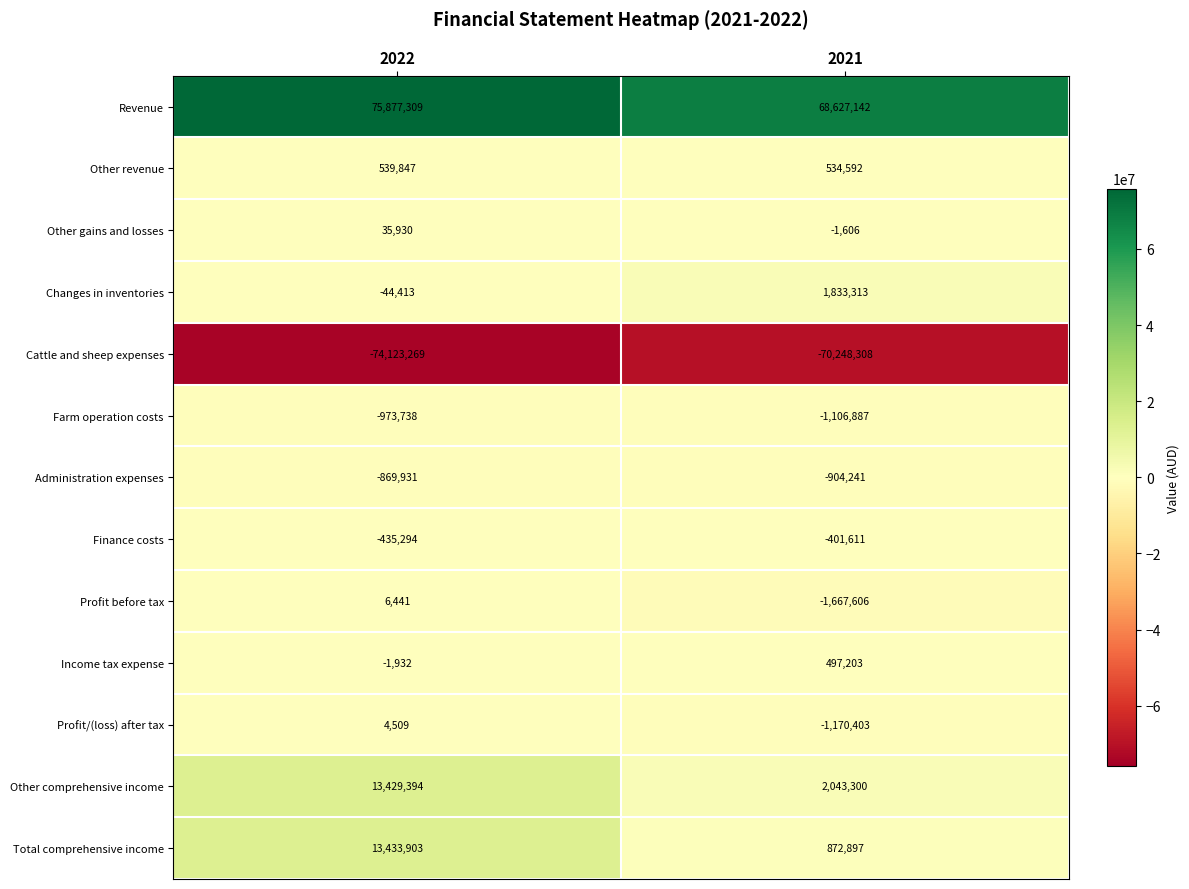

What is the sum of all Administration expenses values?

-1774172